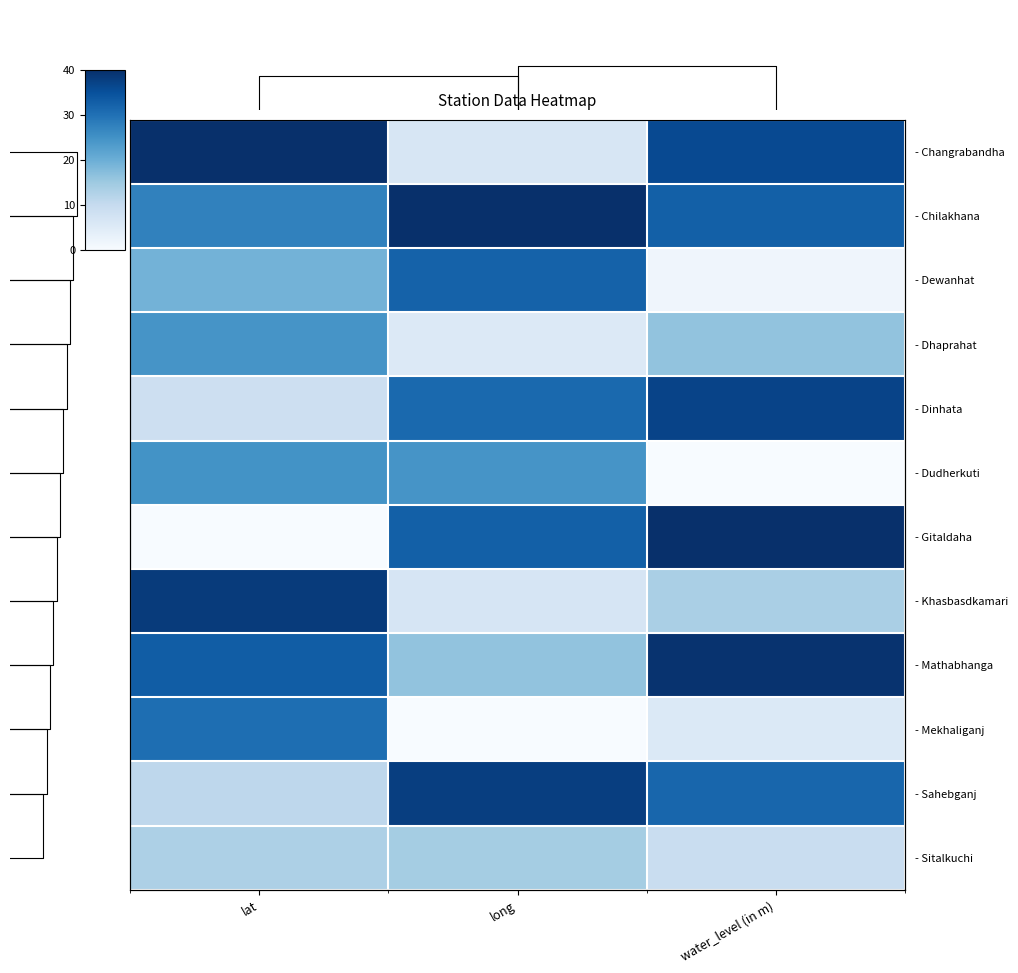

How many values in the - Sahebganj series exceed 31?

2